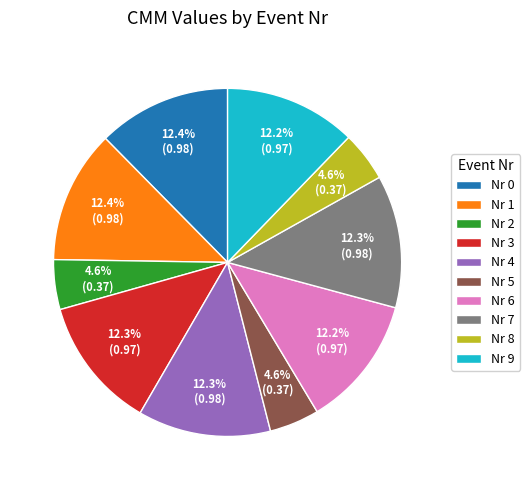

Is there a majority slice in this chart?

No